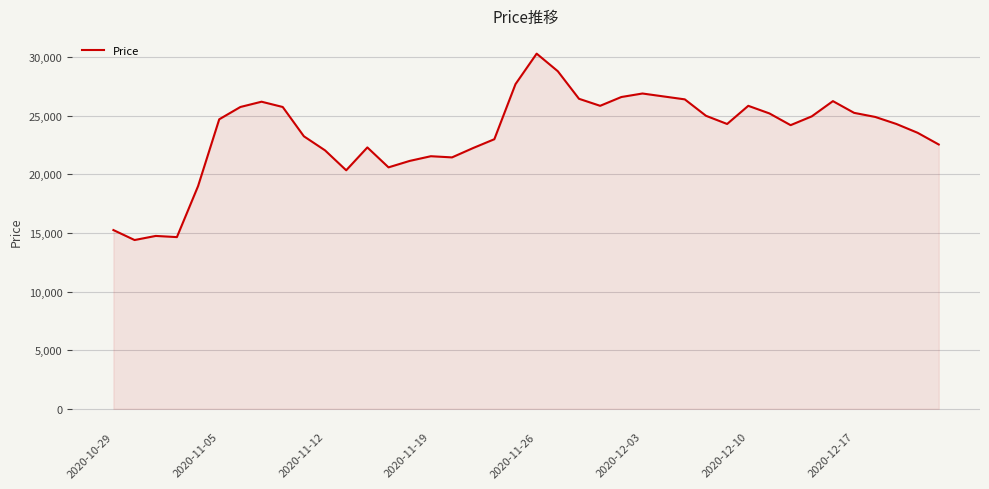

What is the smallest value displayed?

14400